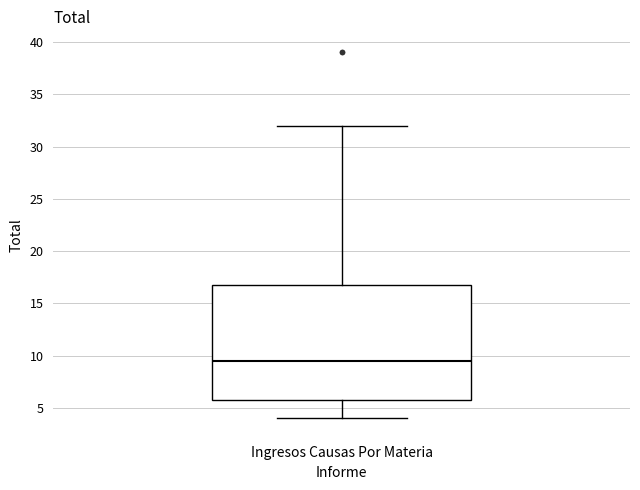

Read this box plot against the y-axis: the position of the median line, the range covered by the box, and the ends of both whiskers. The values are not printed on the chart, so give them approximately, as read against the axis.

median 9.5, box 6.0 to 17.0, whiskers 4.0 to 32.0